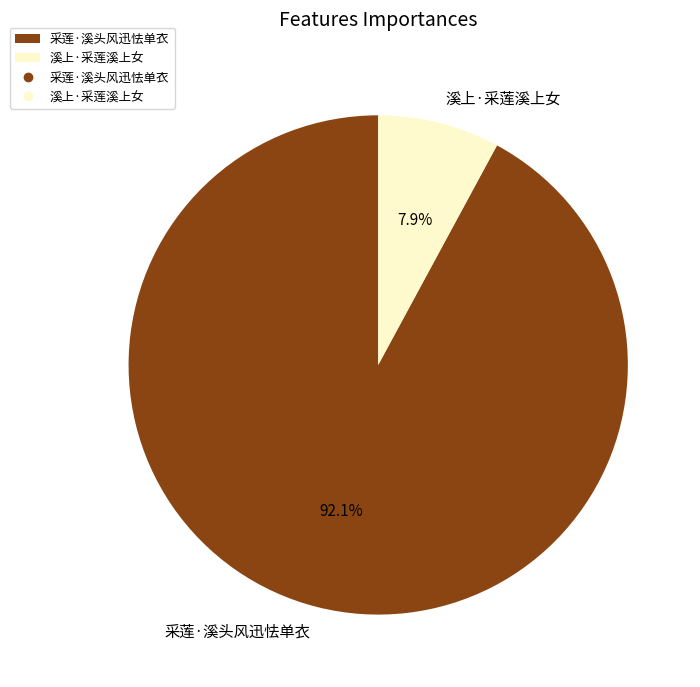

Which slice is the smallest?

溪上·采莲溪上女